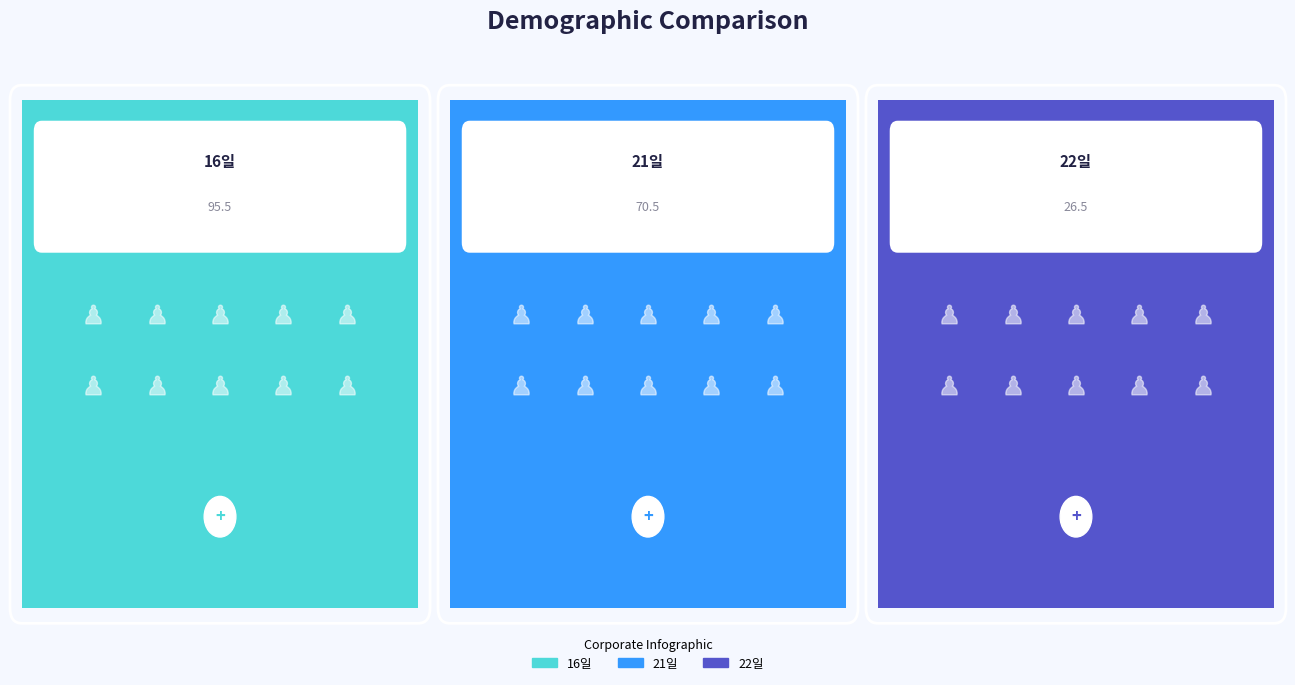

Which series contains the highest Y value?

16일